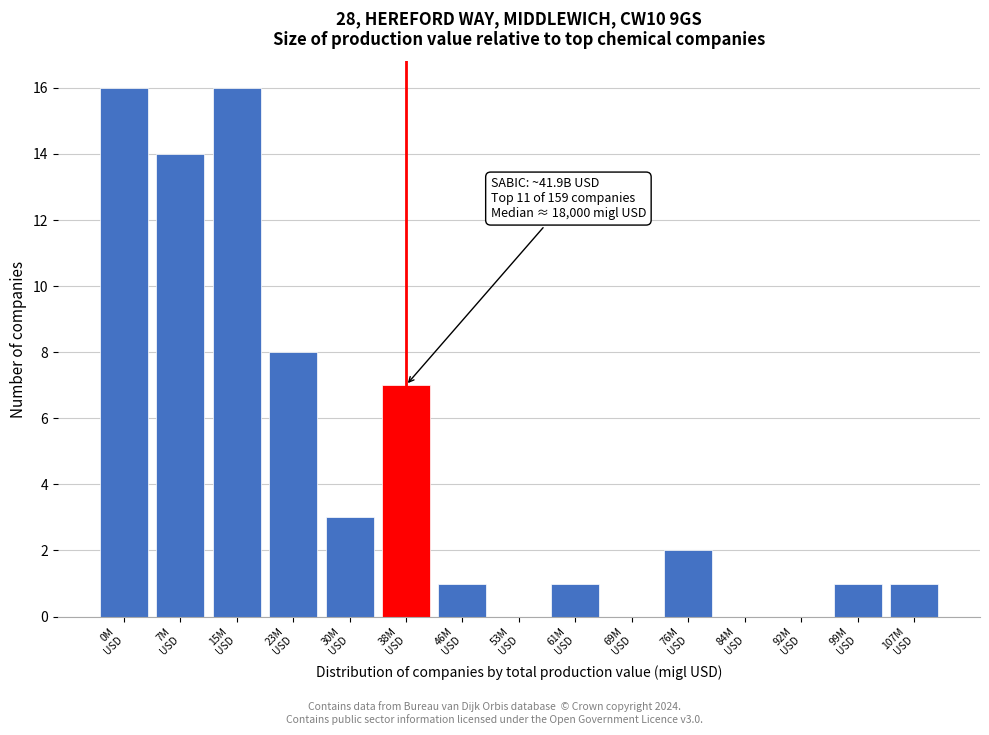

What is the sum of all values?

70